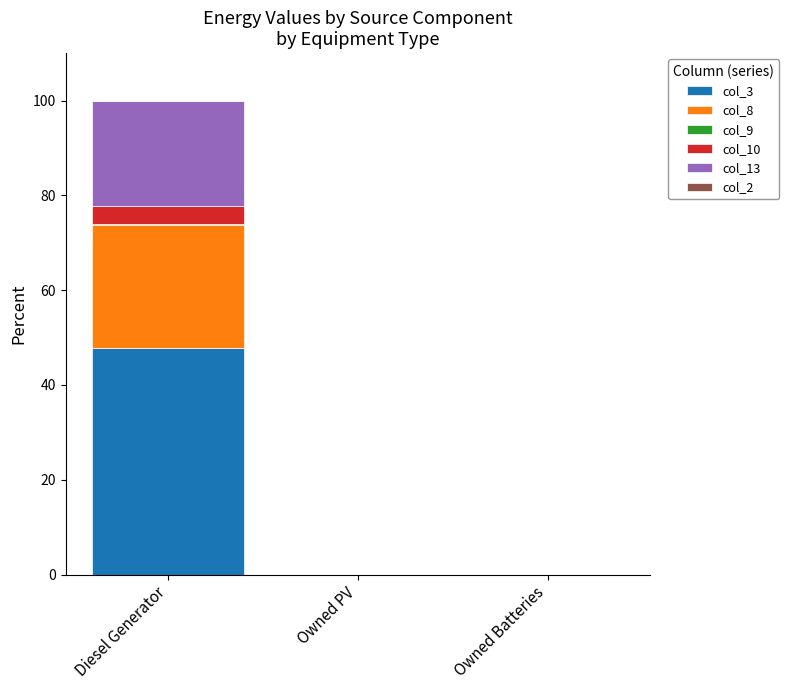

True or false: col_3 has a value of 47.8 at Diesel Generator.

True